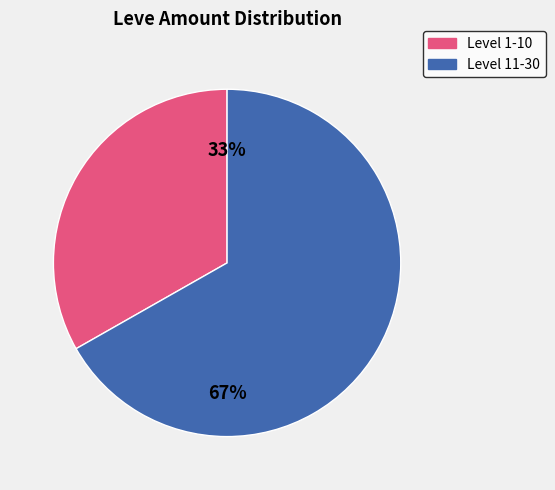

Is there a majority slice in this chart?

Yes